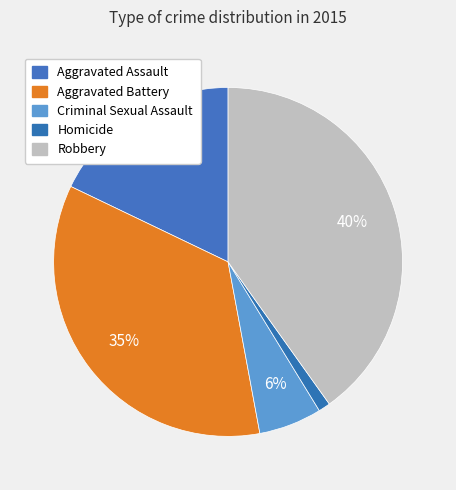

What is the ratio of the value at Homicide to the value at Aggravated Assault?

0.1